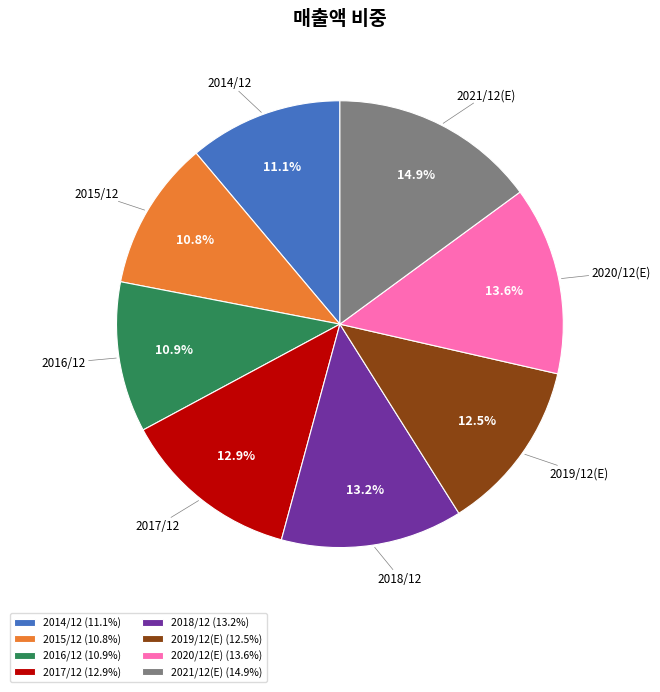

Is the sum of 2018/12 and 2020/12(E) greater than half?

No